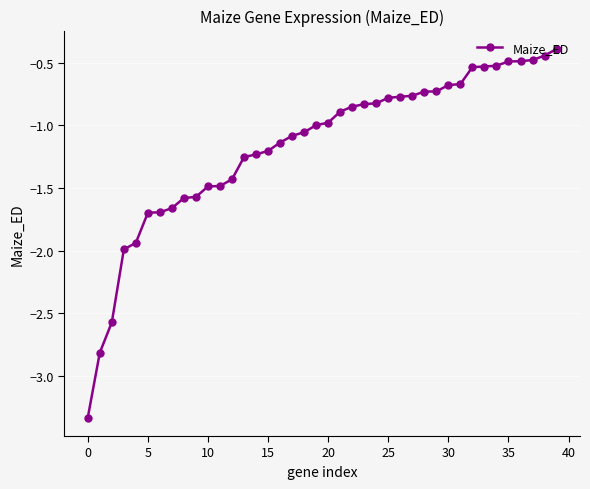

Count the number of data series in this chart.

1